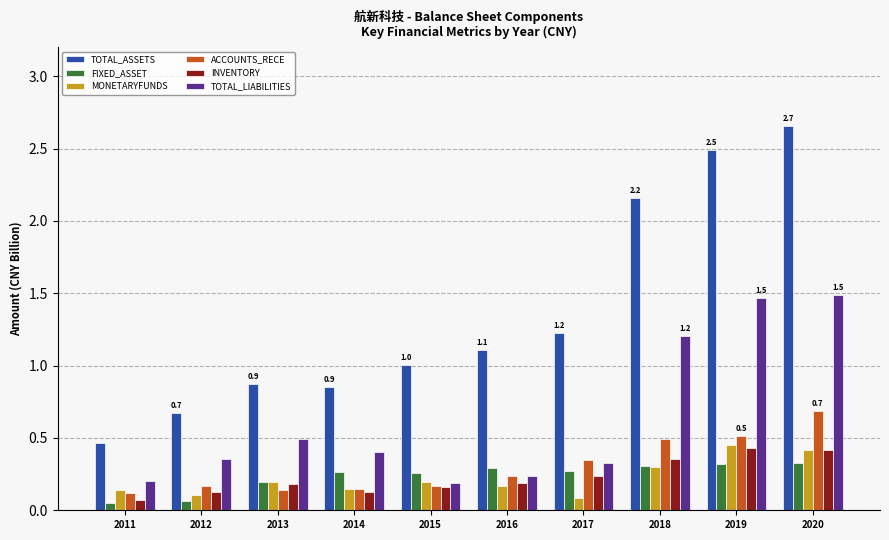

Which series has the widest spread of values?

TOTAL_ASSETS